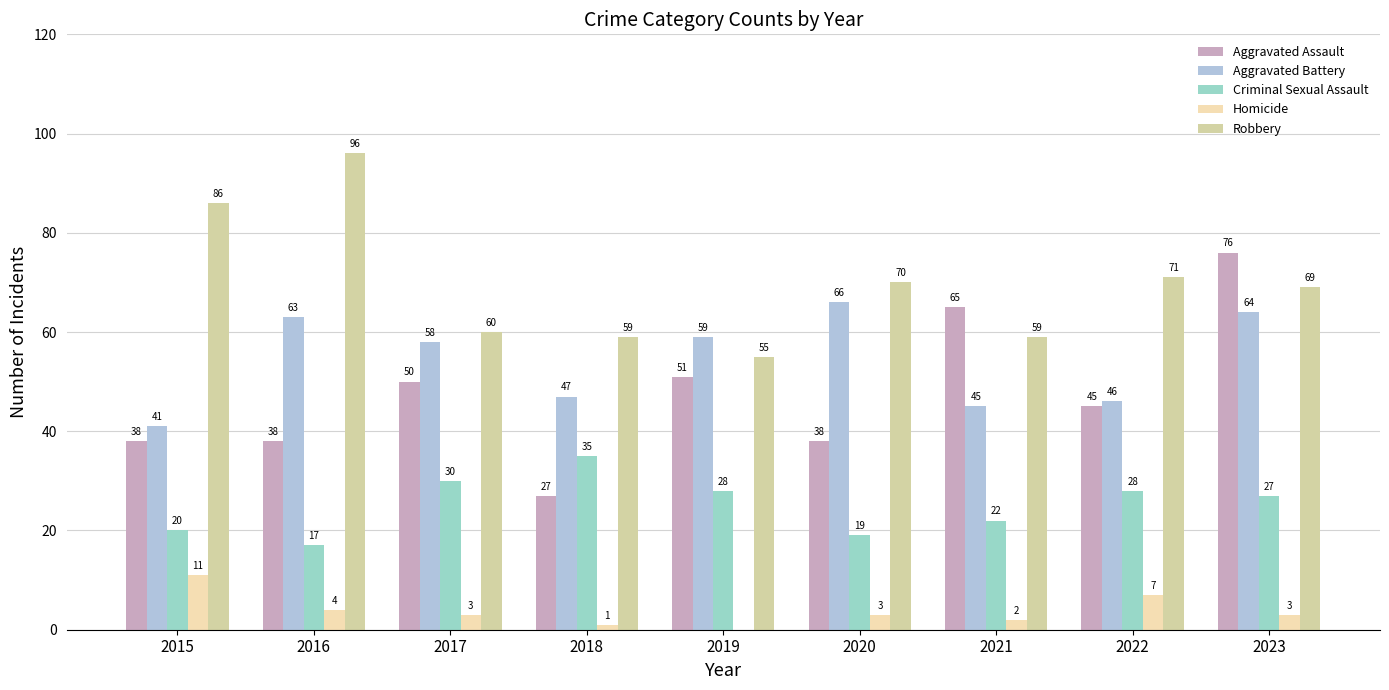

Are the bars grouped side by side (vs. stacked)?

Yes